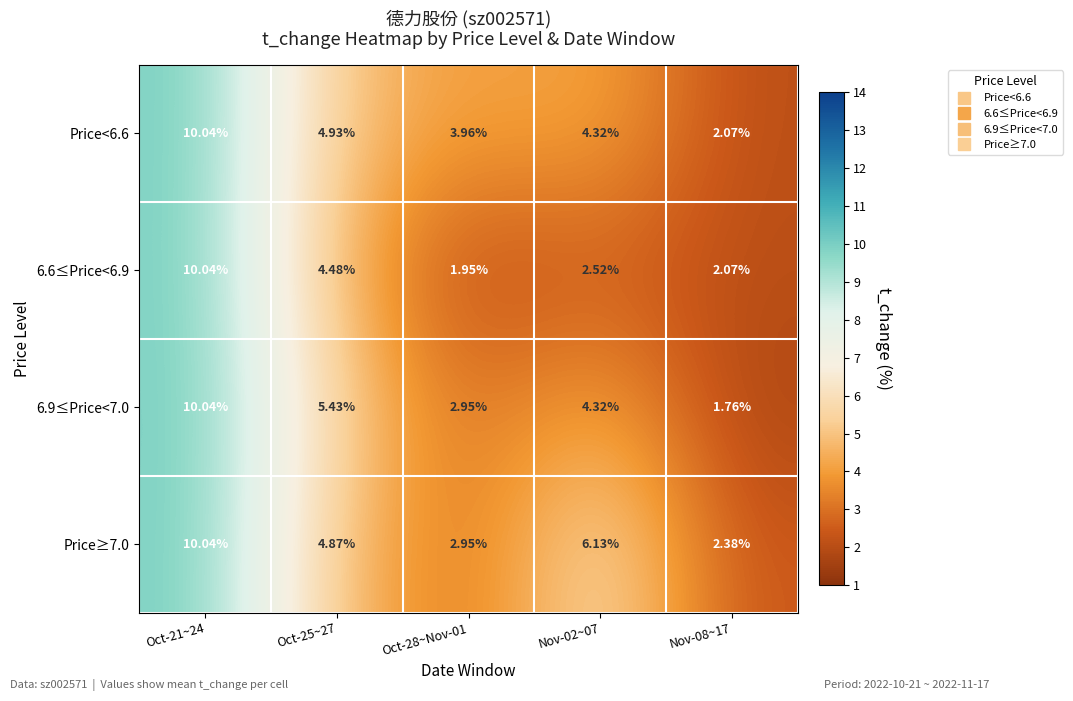

What is the spread (max minus min) of values at Nov-08~17?

0.6